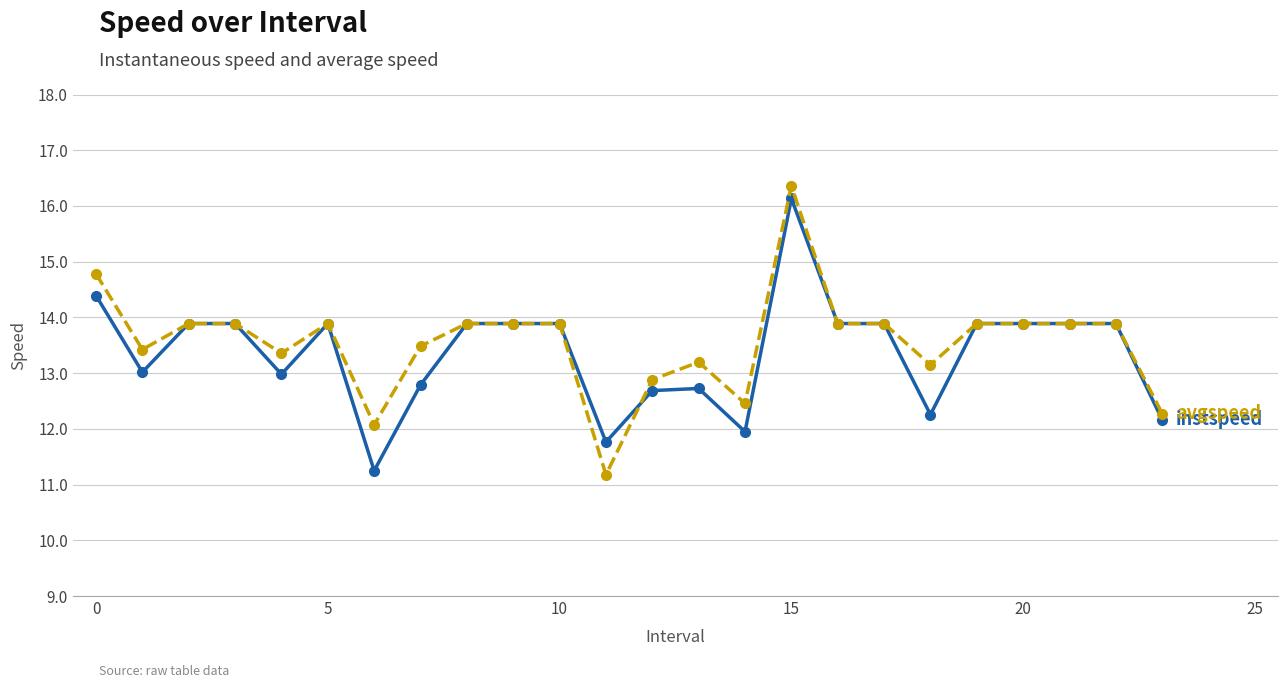

What is the maximum value shown in the chart?

16.4